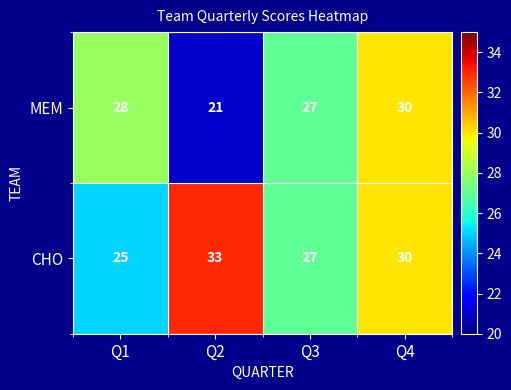

Is the value of MEM at Q4 greater than the value of CHO at Q1?

Yes